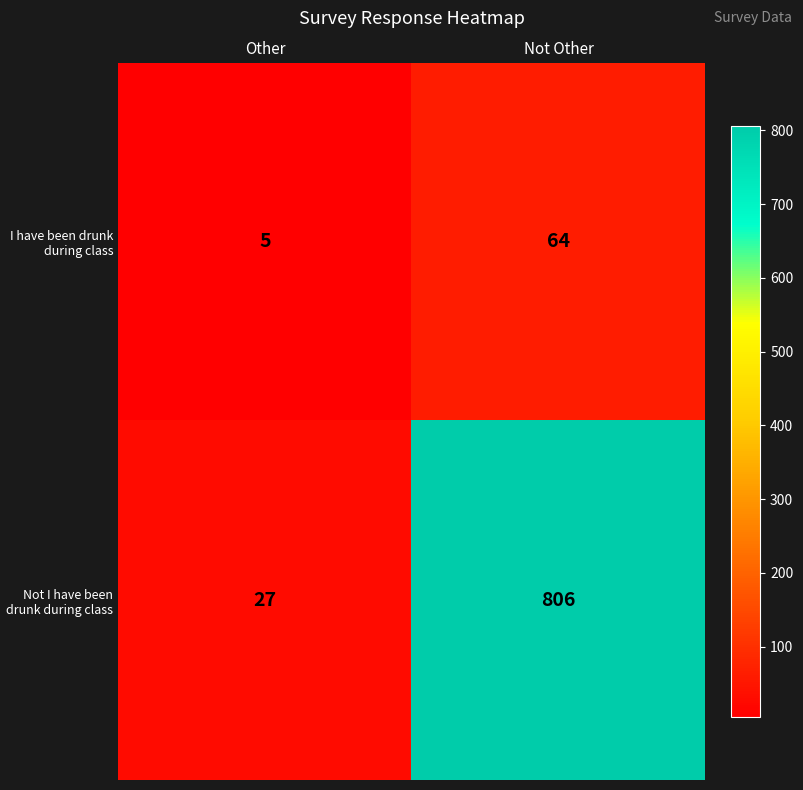

The value of Not I have been drunk during class at Other is 37. True or false?

False